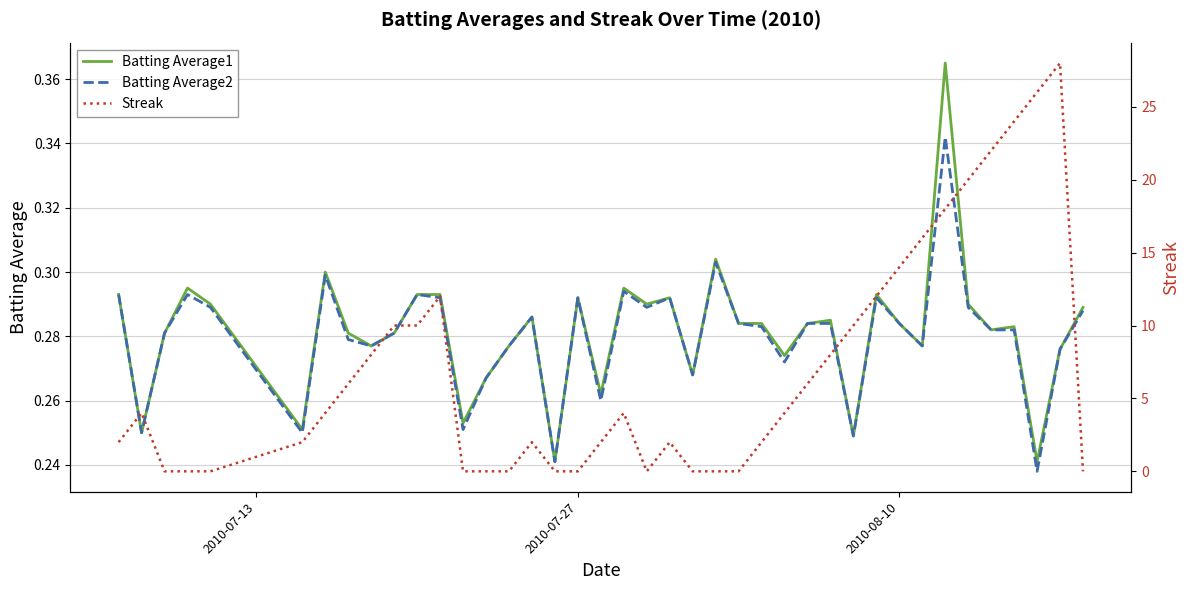

Which series has the widest spread of values?

Streak